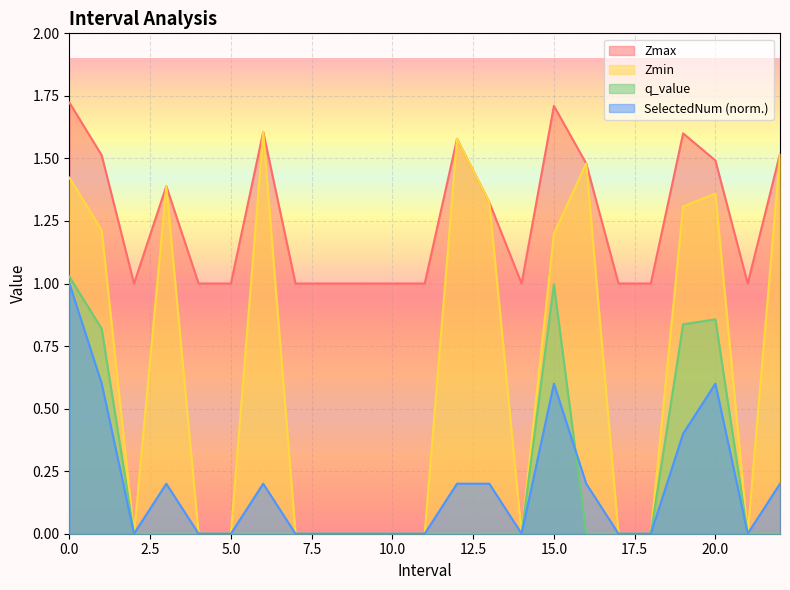

What is the label of the 7th point from the left?

6.0